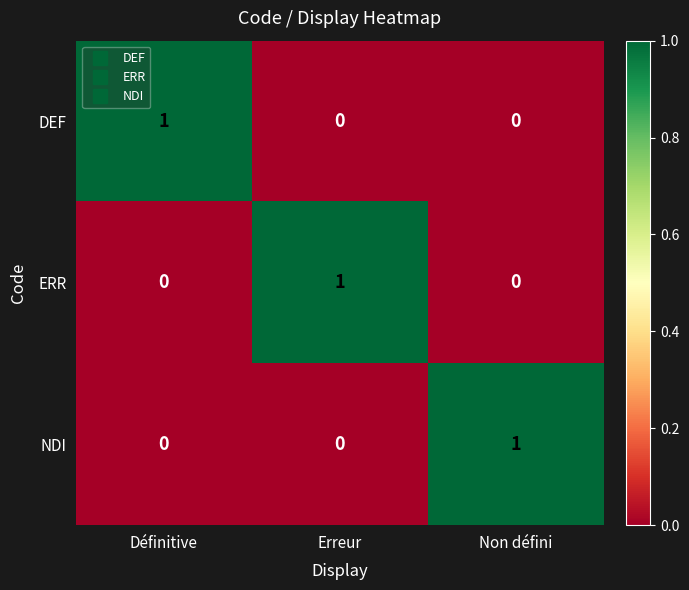

Is it true that ERR equals 0 at Définitive?

True